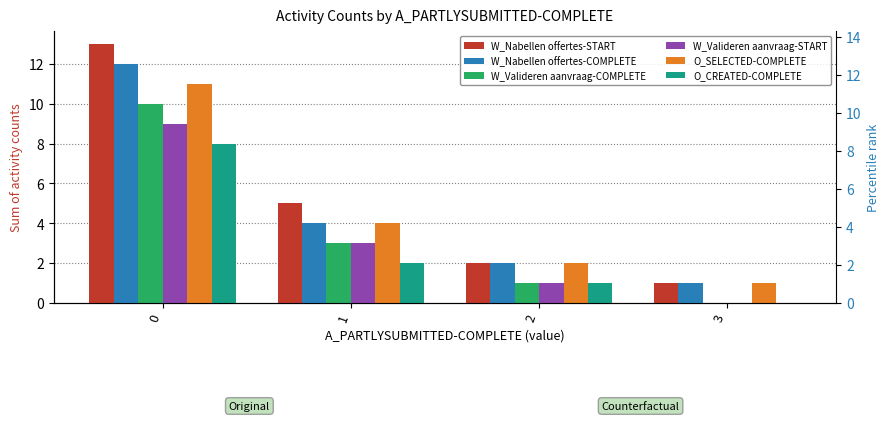

What is the value of the W_Valideren aanvraag-COMPLETE bar at the 2nd from the left?

3